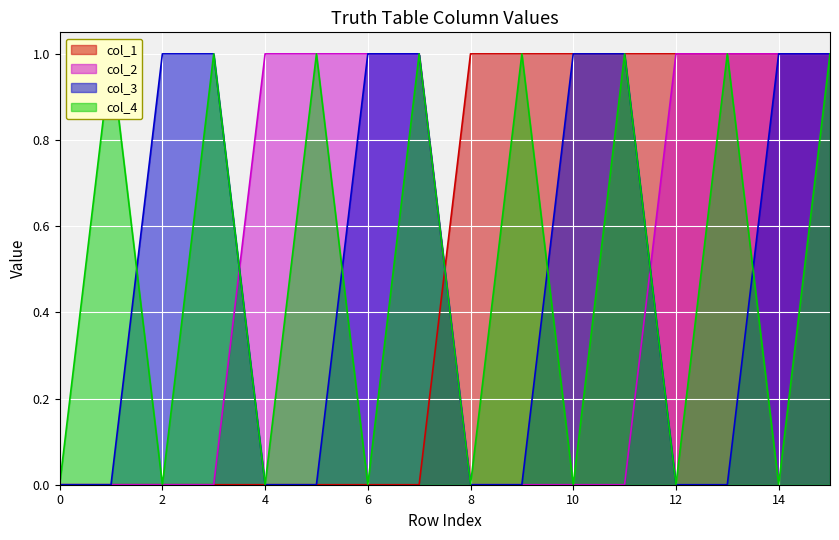

At which category is the sum across all series the highest?

15